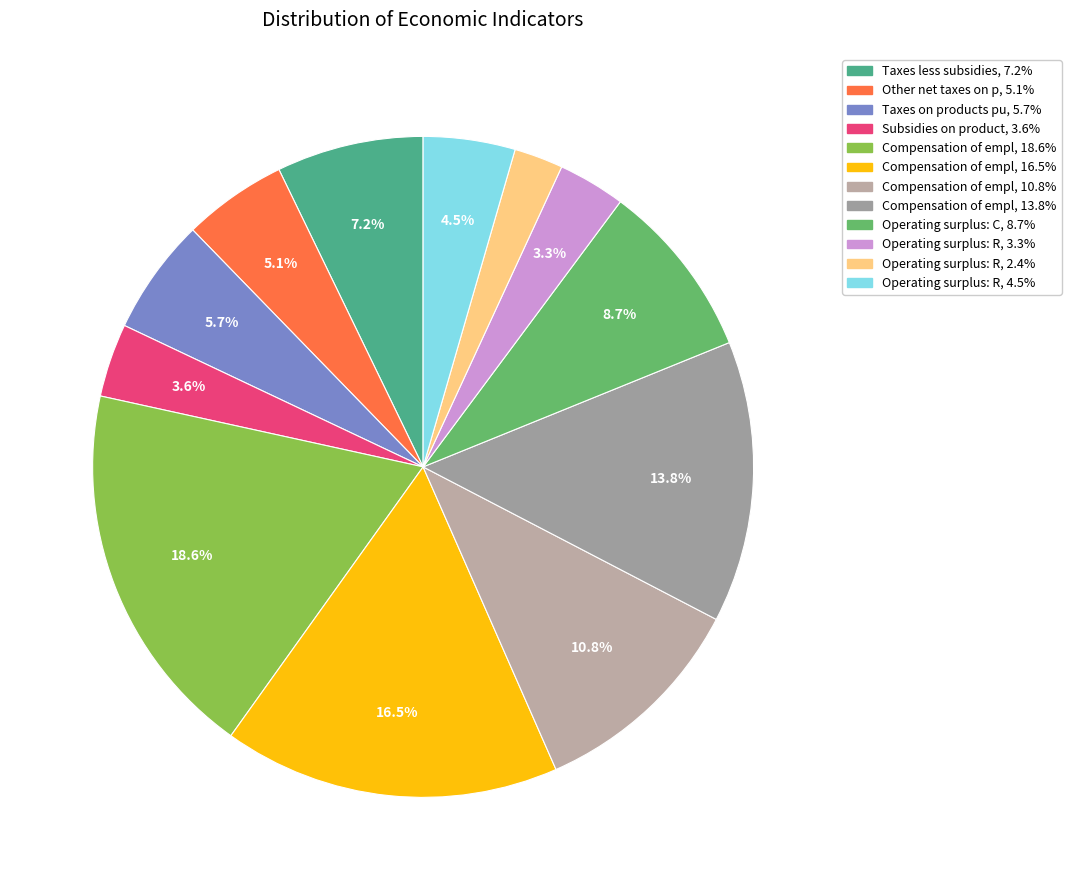

Count the number of slices in the pie.

12